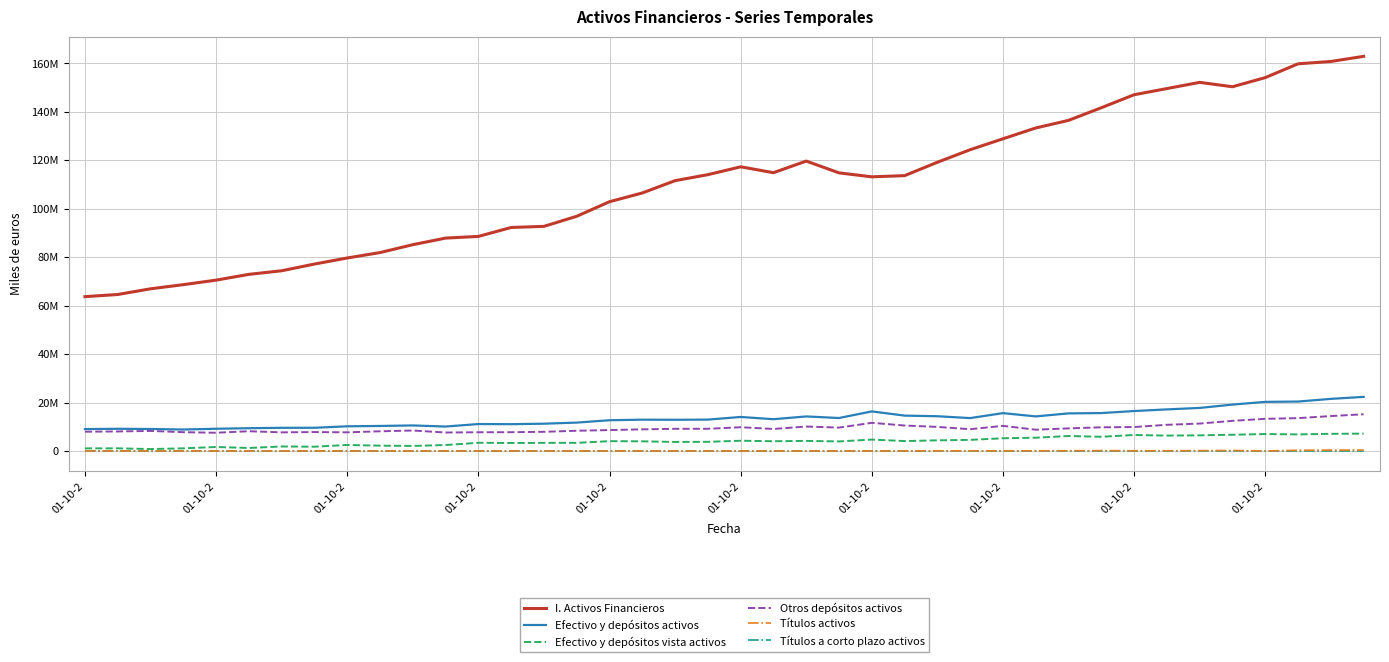

At which category is the sum across all series the highest?

39